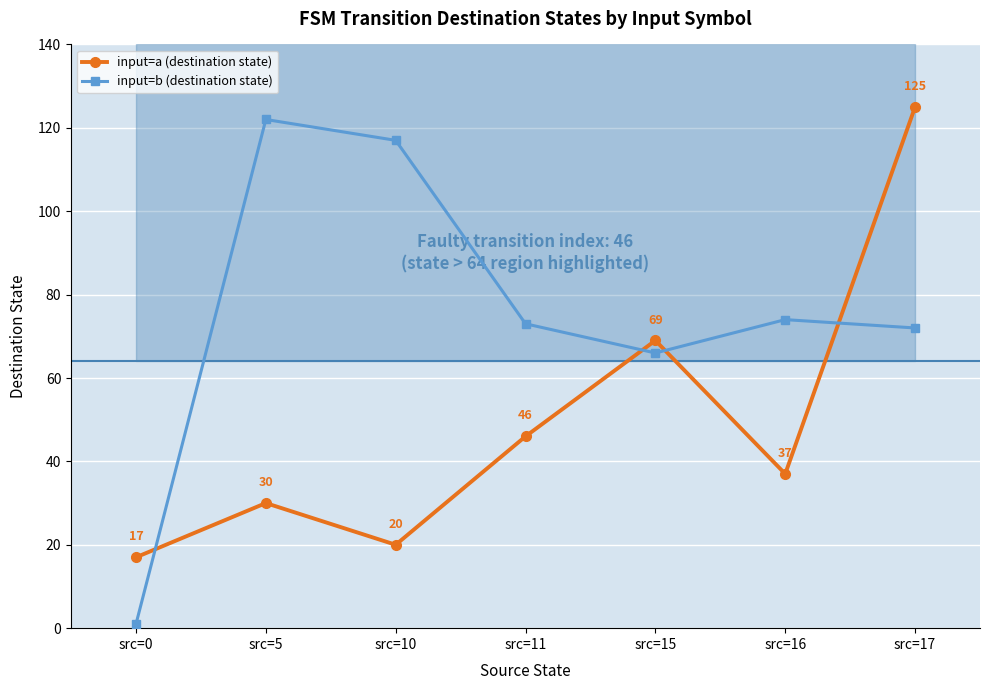

What is the difference between the second highest and second lowest values in the input=a (destination state) series?

49